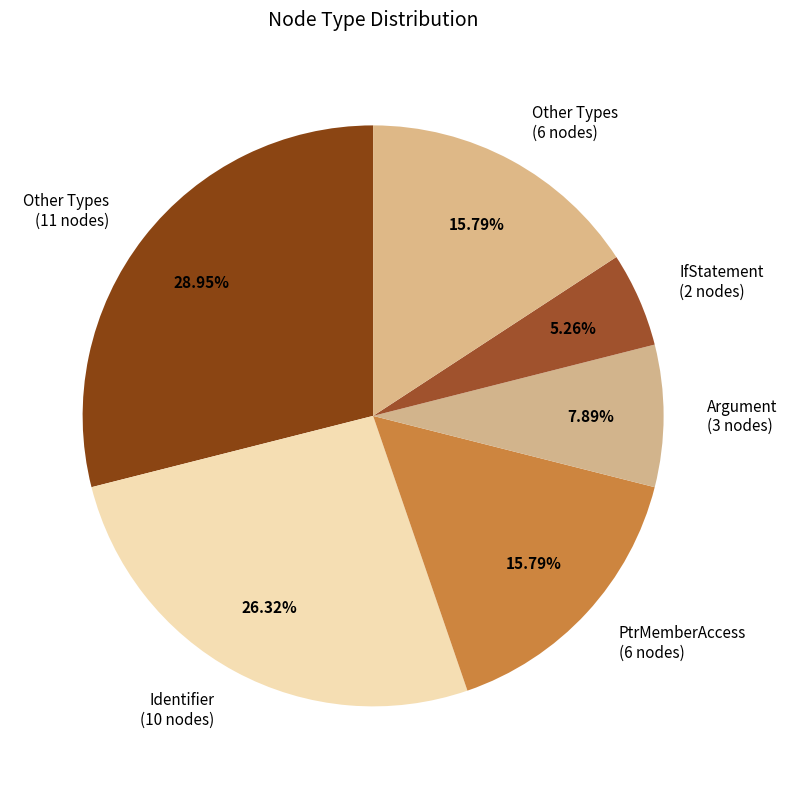

How many segments does this pie chart have?

6